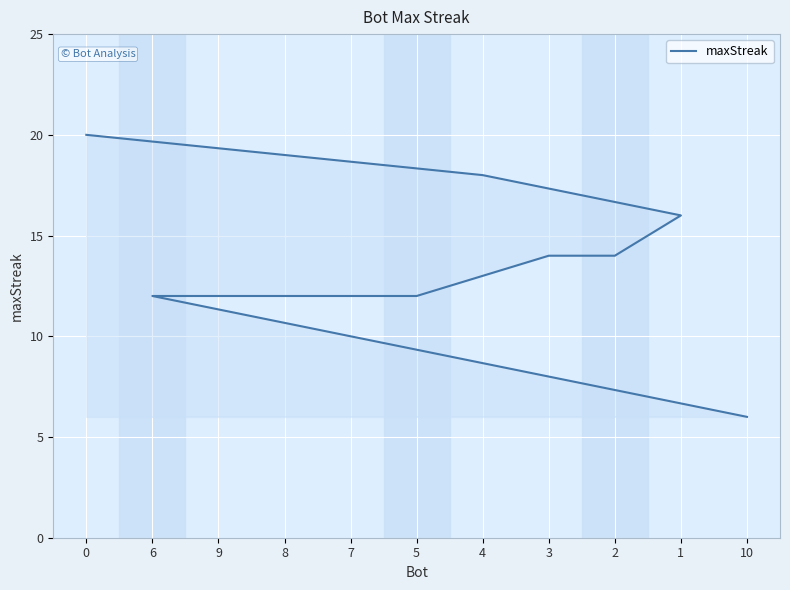

Count the number of values greater than 12.

5